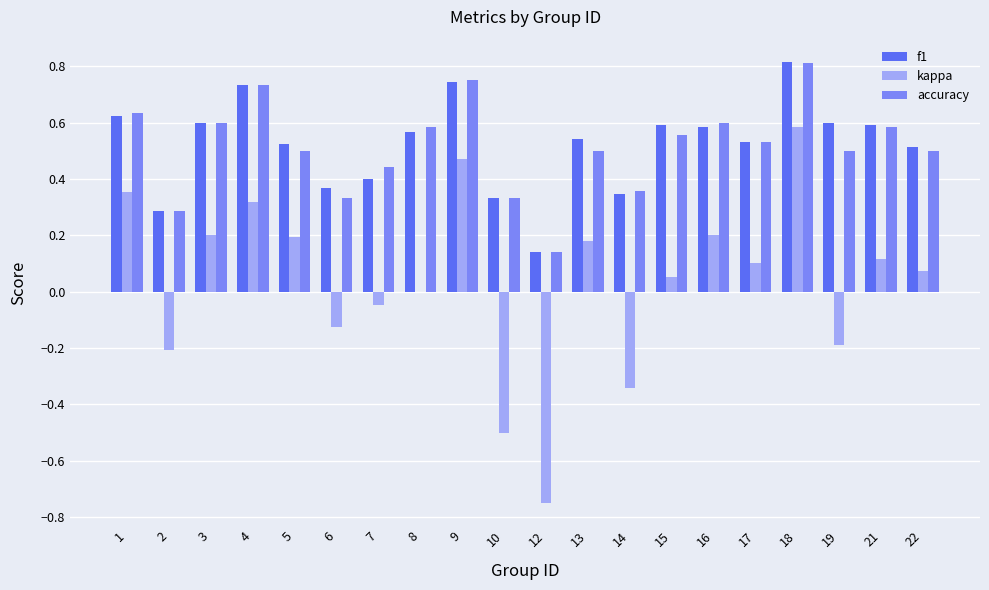

Between 4 and 5, which series saw the biggest shift?

accuracy